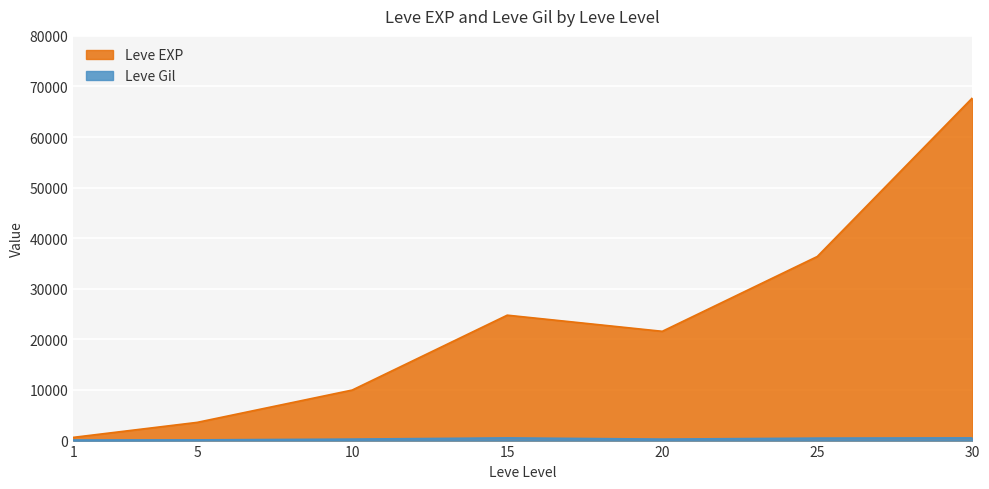

Does the chart display data point markers on the line(s)?

No